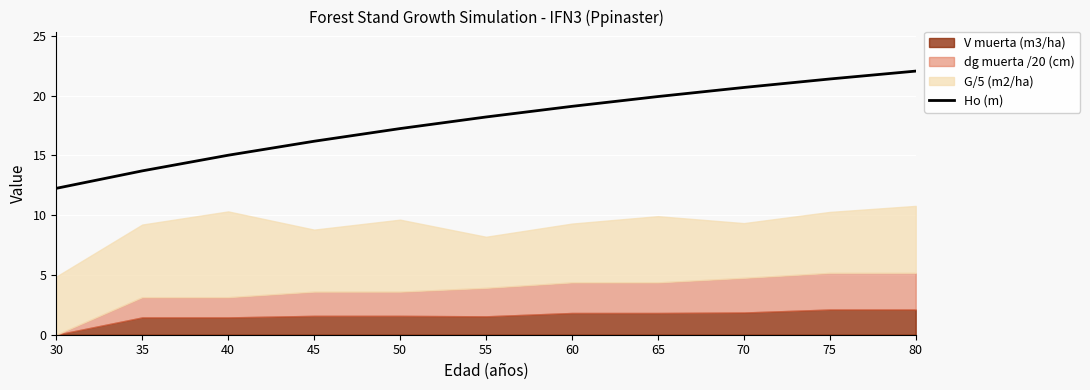

What is the value of the 10th point from the left?

21.4